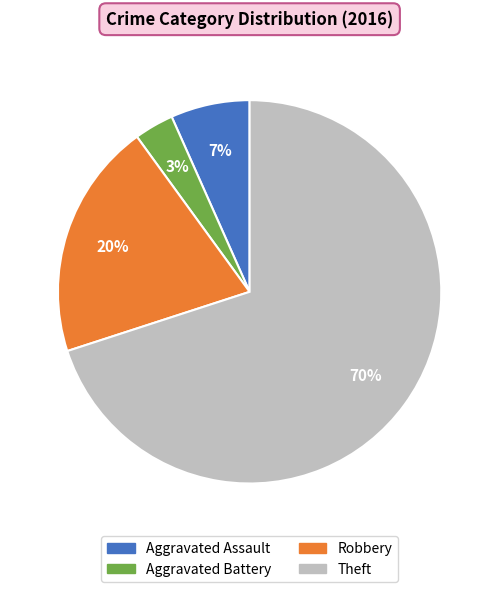

Do Aggravated Assault and Aggravated Battery together represent more than half of the pie?

No